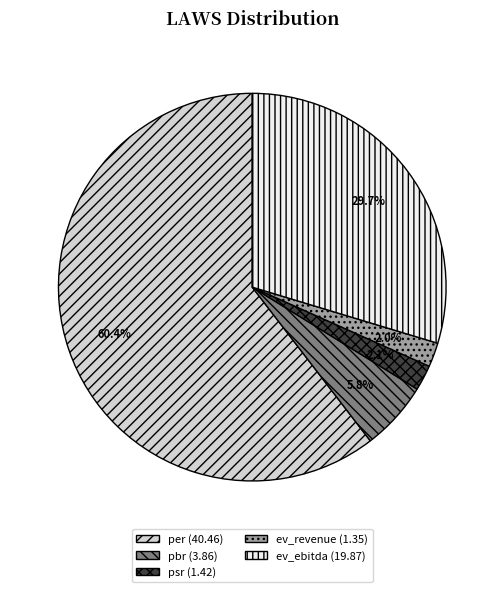

What is the total percentage of ev_revenue and ev_ebitda?

31.7%